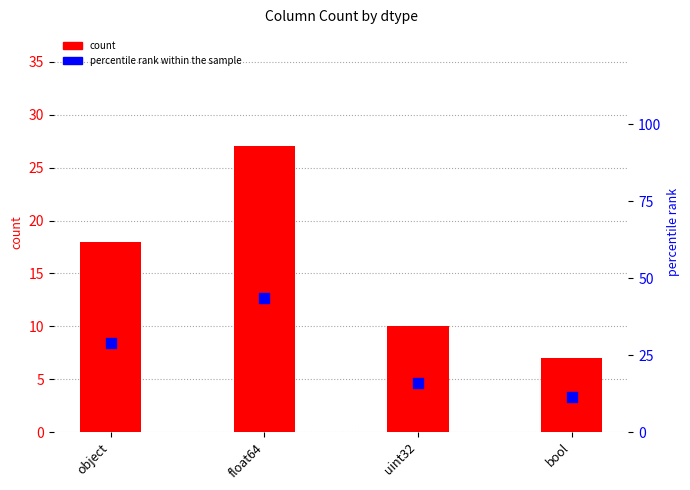

Which series contains the highest Y value?

percentile rank within the sample